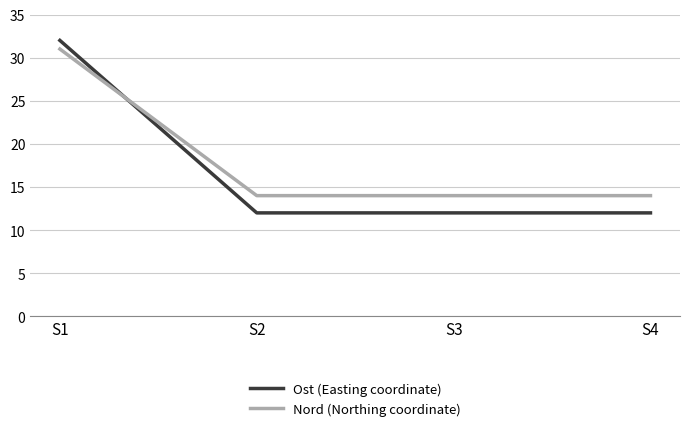

The value of Nord (Northing coordinate) at S3 is 10. True or false?

False